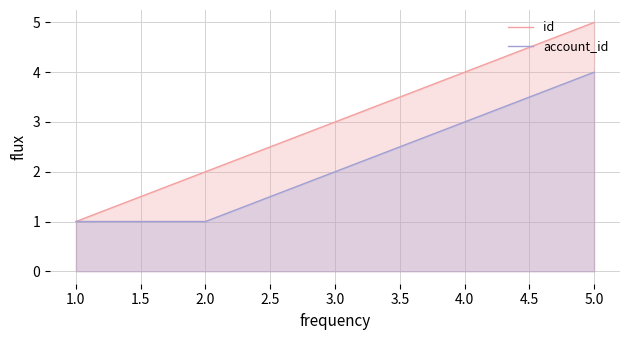

What is the total value across all series at 2.0?

3